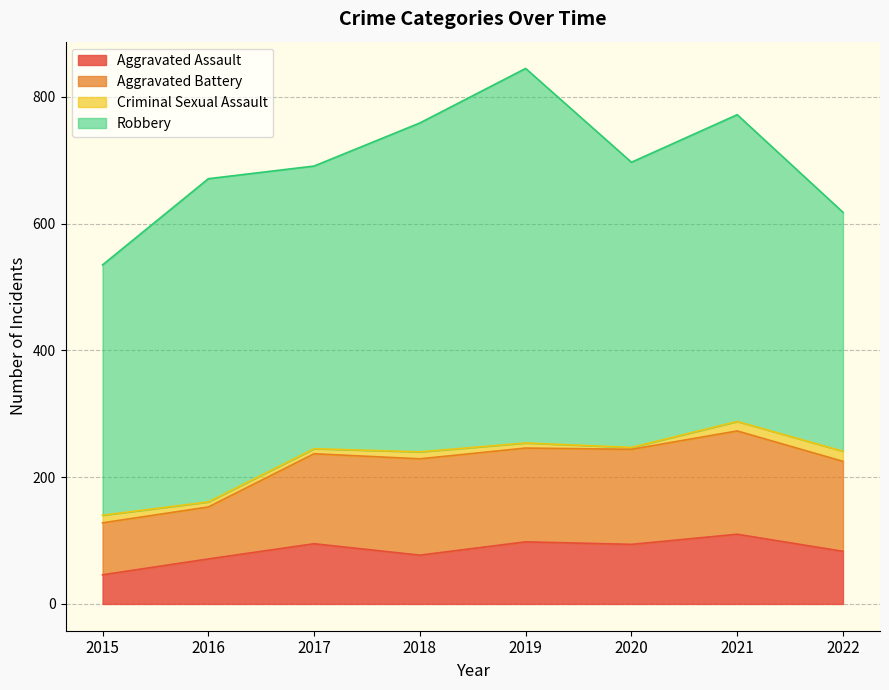

What is the greatest value displayed?

591